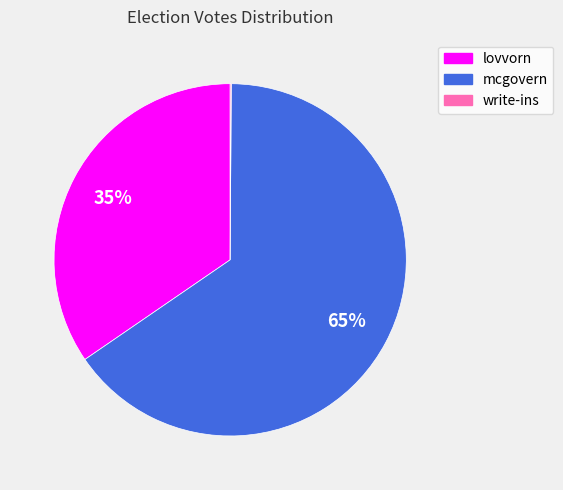

To the nearest percent, what is the difference between the largest and smallest slice percentages?

65%